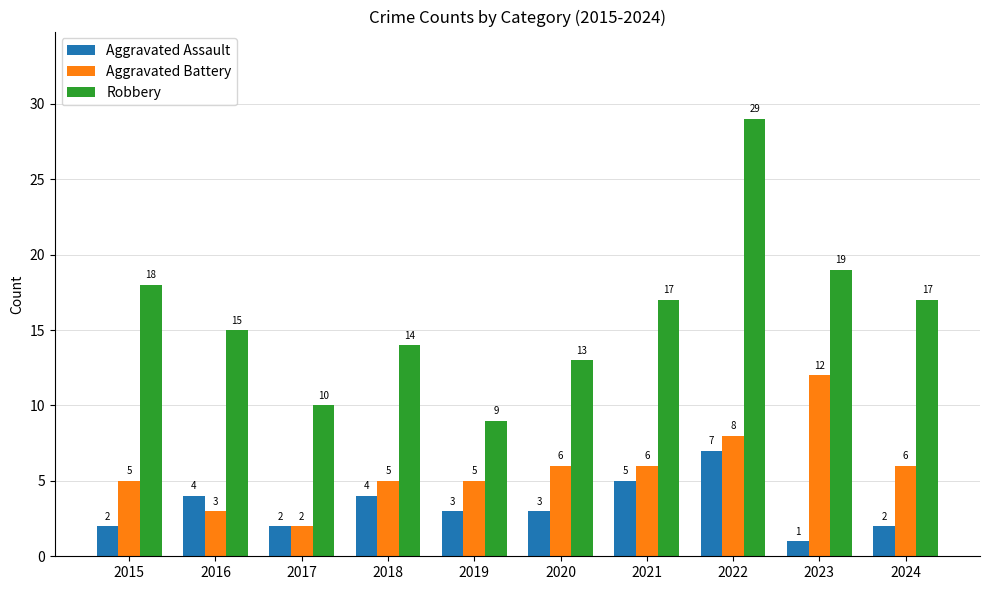

The value of Robbery at 2019 is 9. True or false?

True